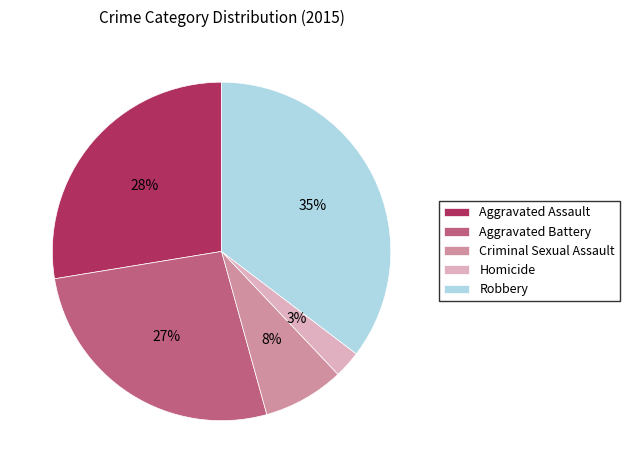

What is the largest slice in the pie chart?

Robbery